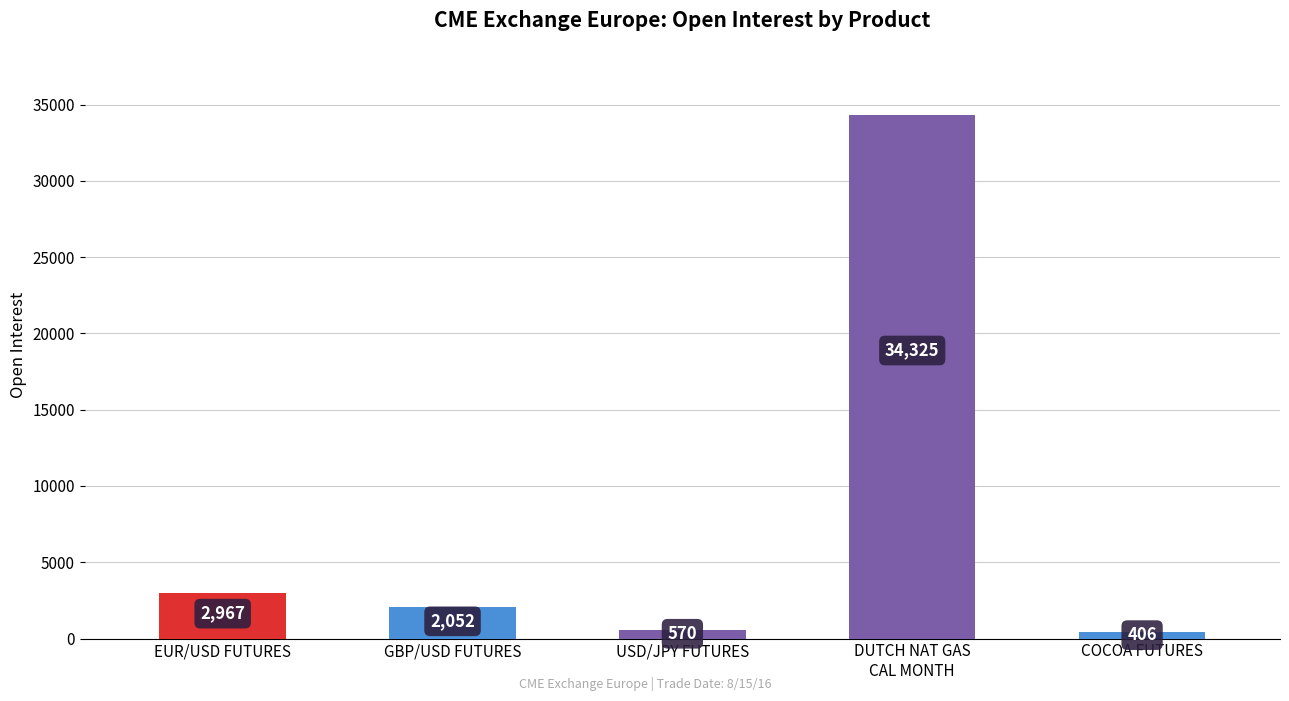

Which label corresponds to the smallest value in the chart?

COCOA FUTURES